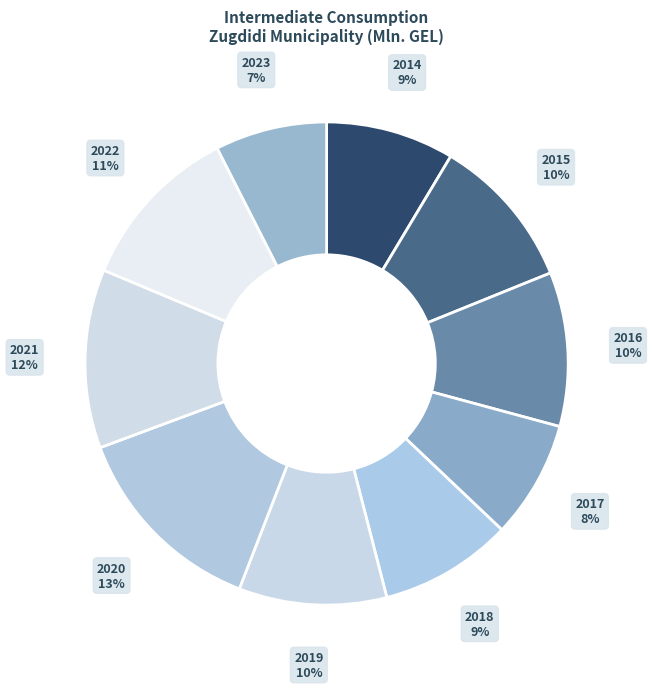

How many segments does this pie chart have?

10